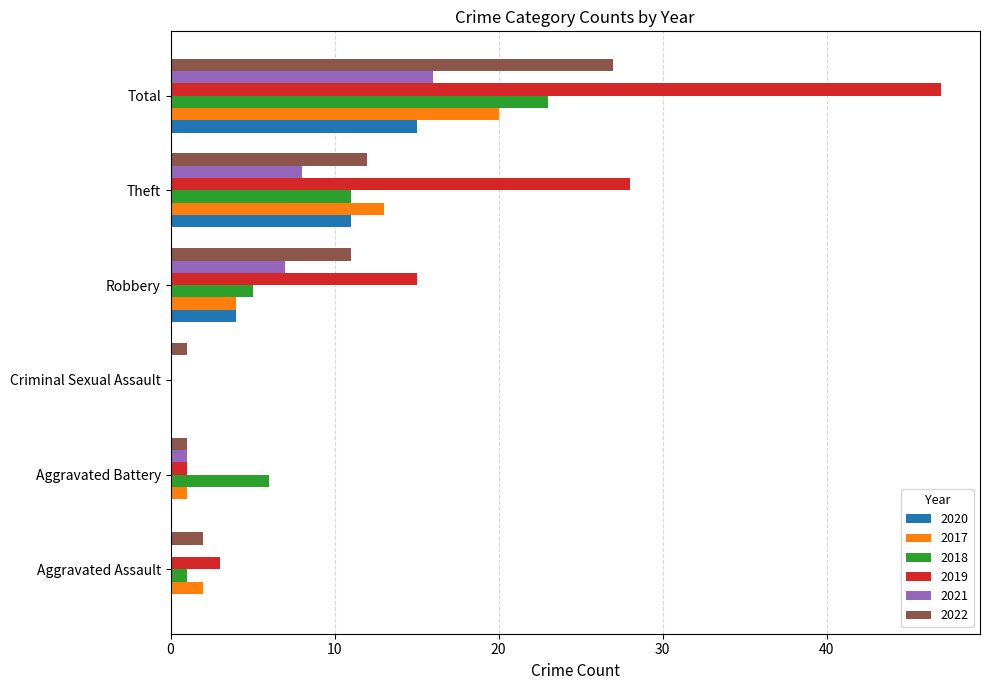

What value does the 2020 series have at Total?

15